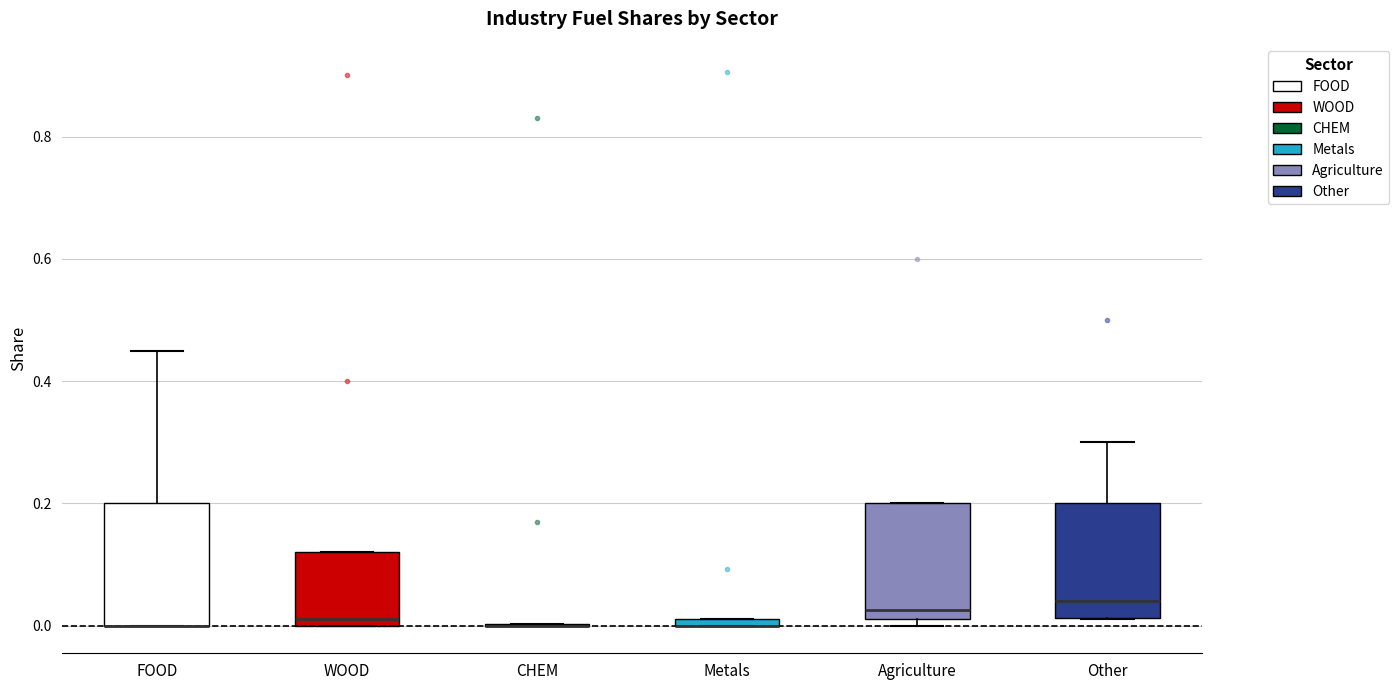

Where is the upper edge of the box for FOOD on the y-axis? The values are not printed on the chart, so give them approximately, as read against the axis.

0.20